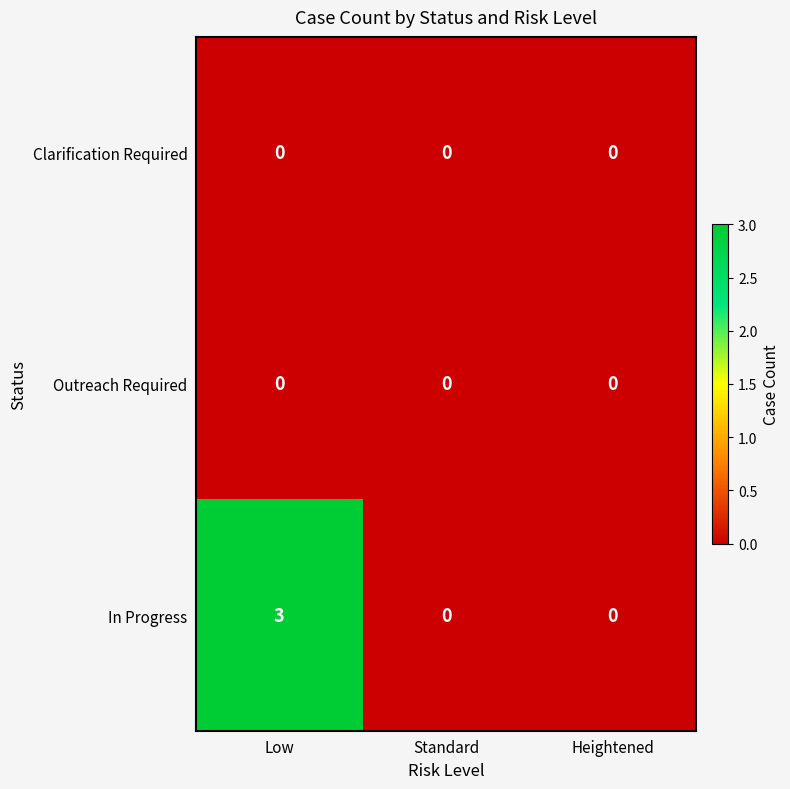

Which series has the largest range (max minus min)?

In Progress